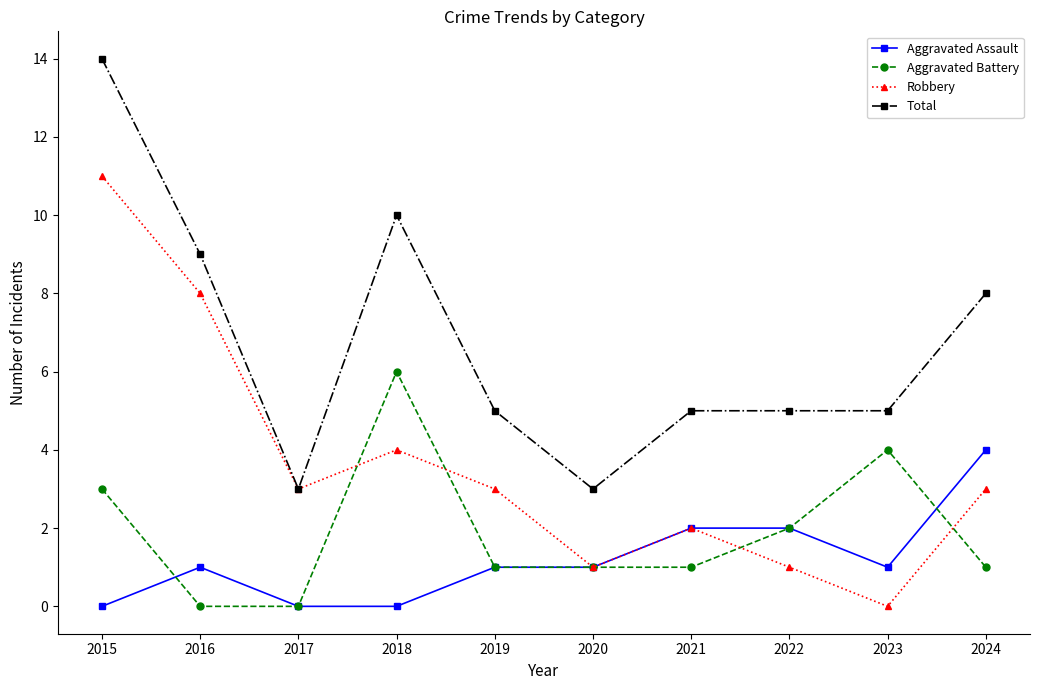

What is the greatest value displayed?

14